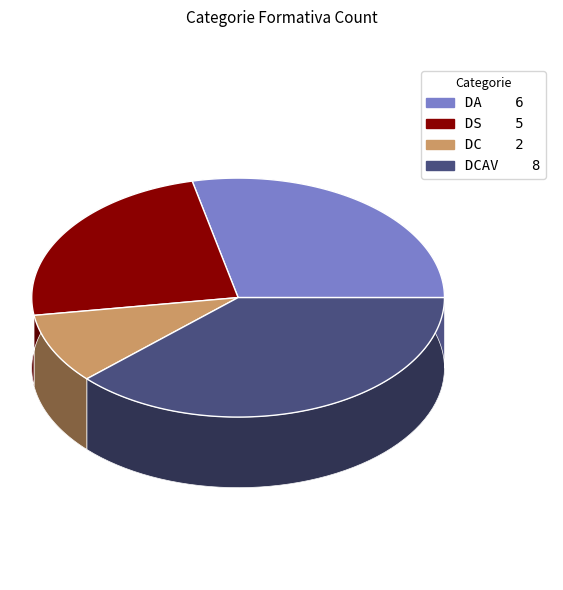

True or false: DC accounts for 24% of the total.

False